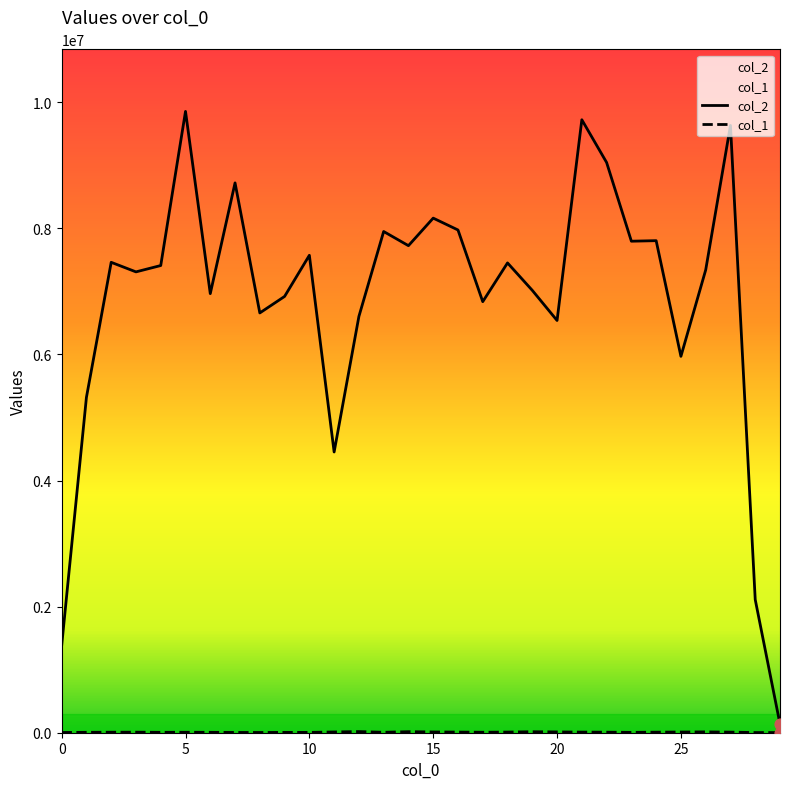

What is the total value across all series at 16?

7984078